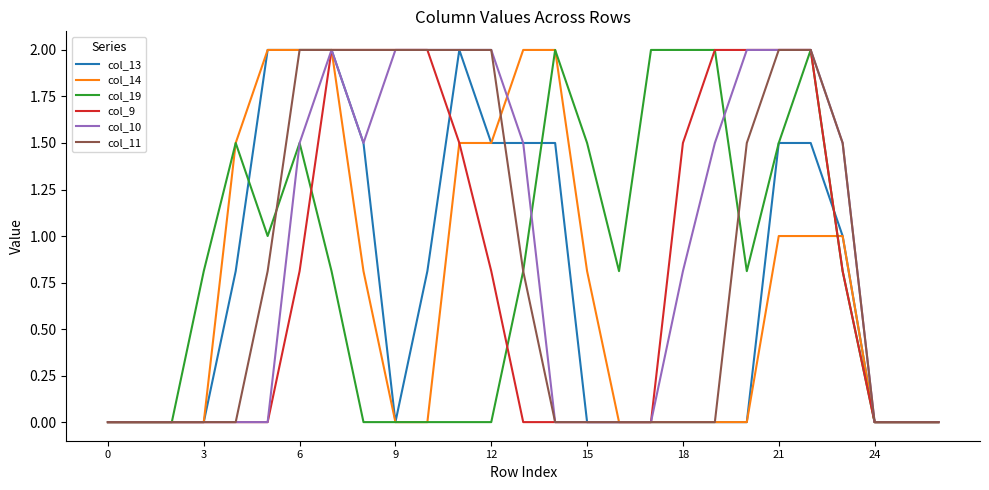

What is the maximum value shown in the chart?

2.0